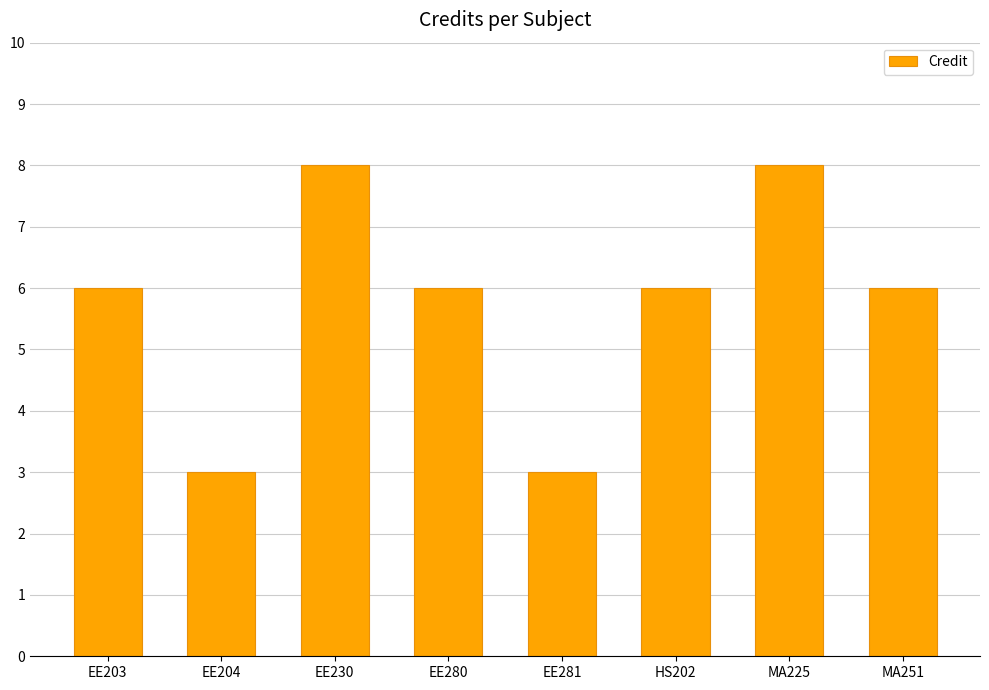

What is the value of the 4th bar from the left?

6